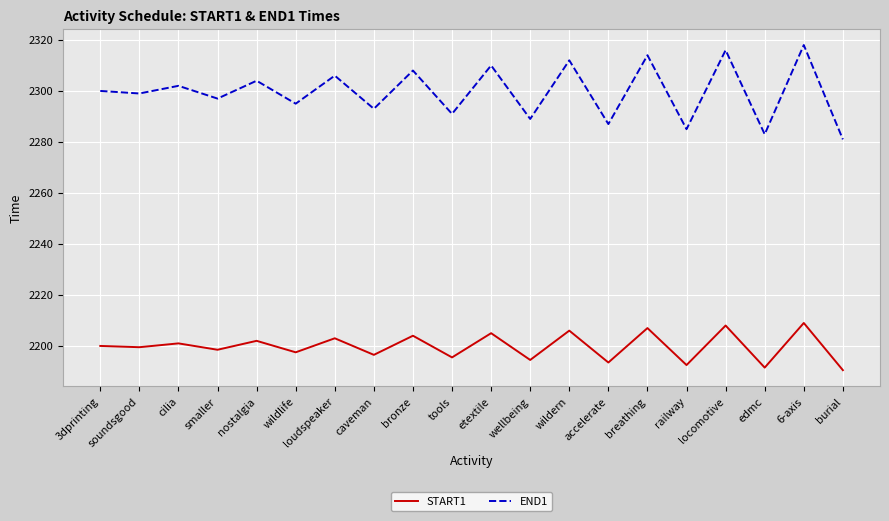

What is the sum of all END1 values?

45990.0